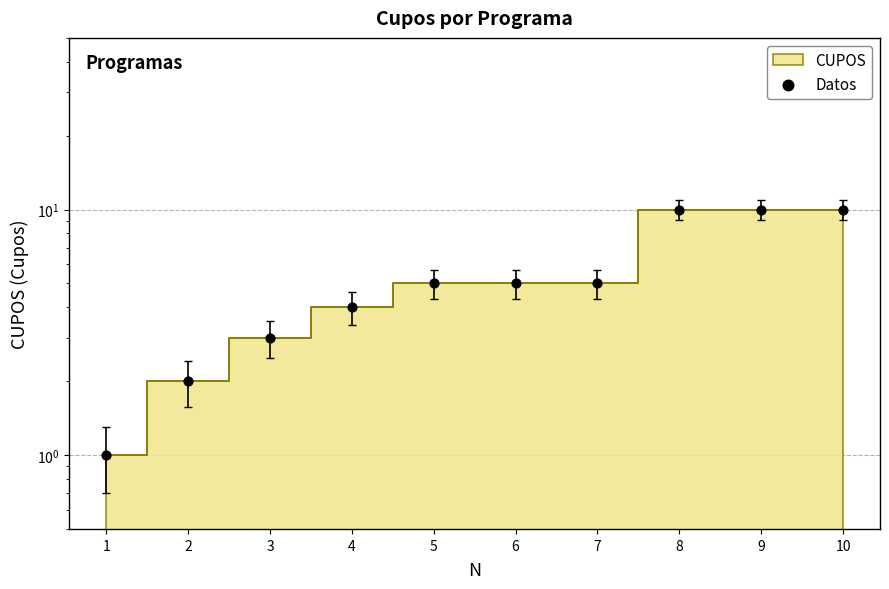

What is the ratio of the value at 3 to the value at 4?

0.8